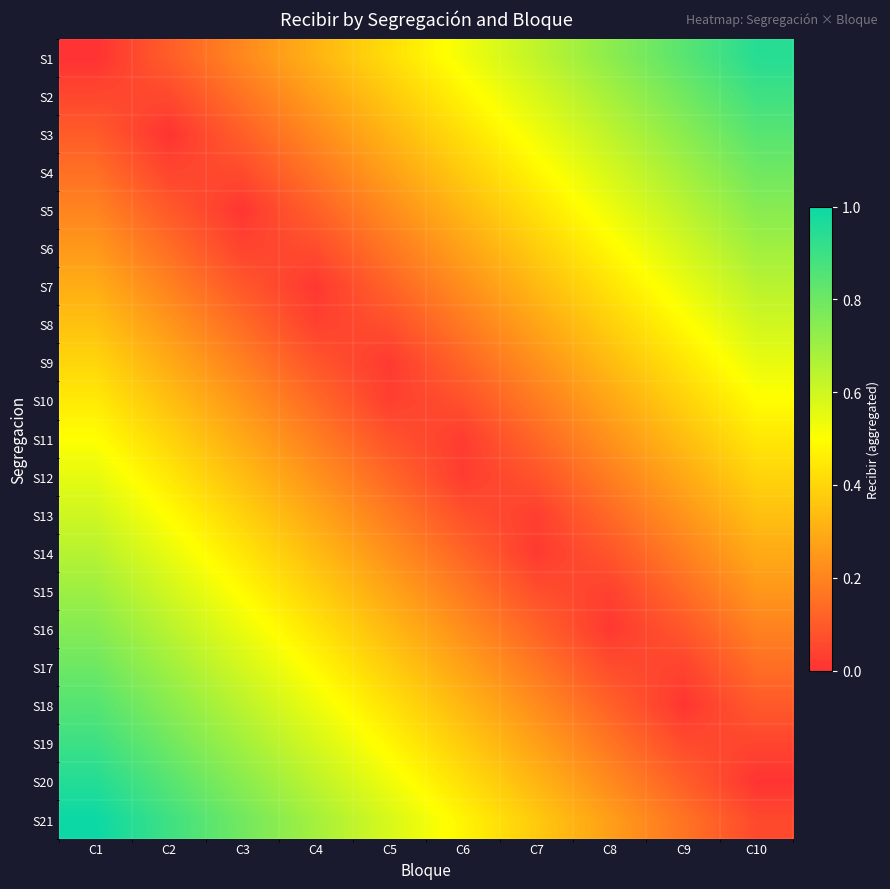

Between C8 and C7, which is larger?

C8